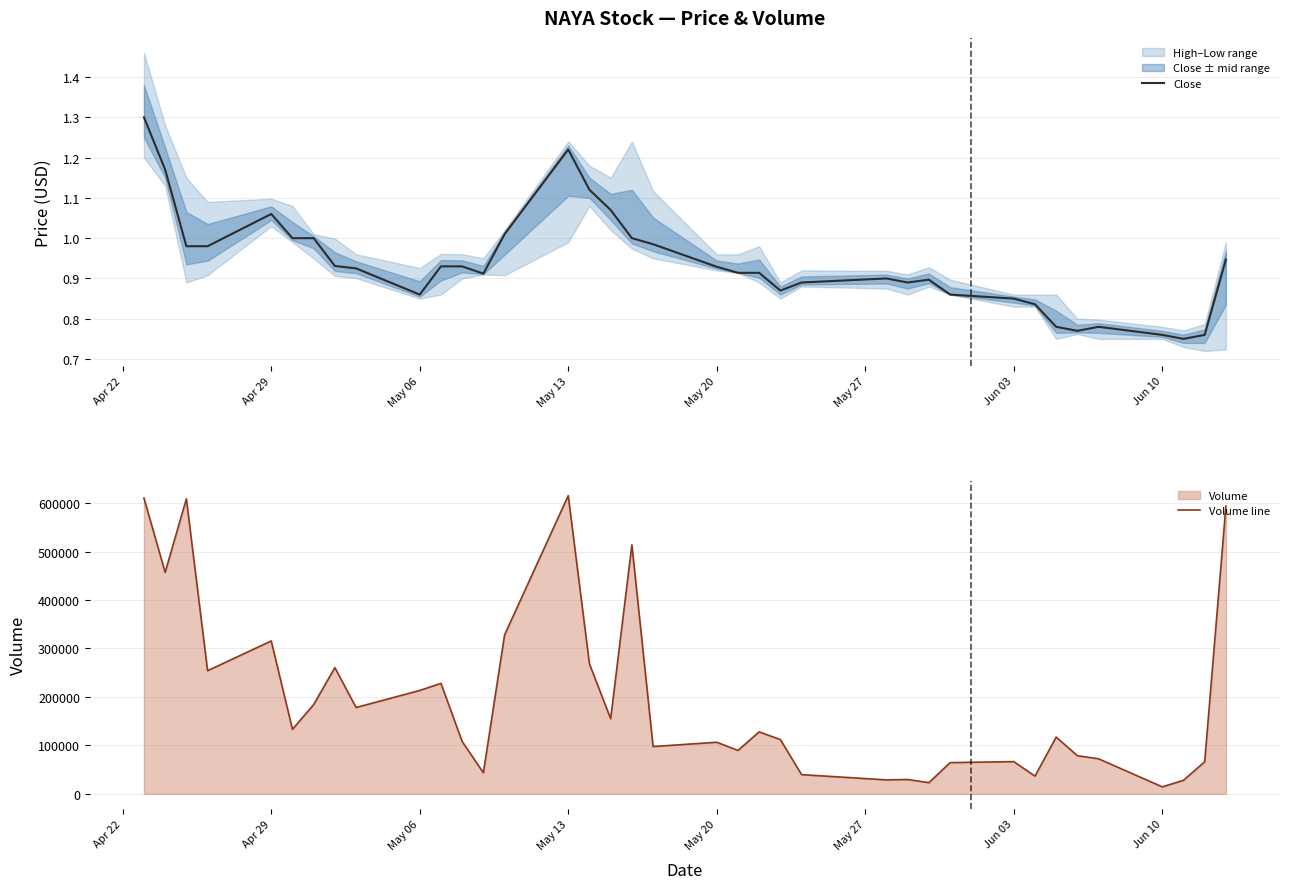

What is the minimum value for Volume line?

14400